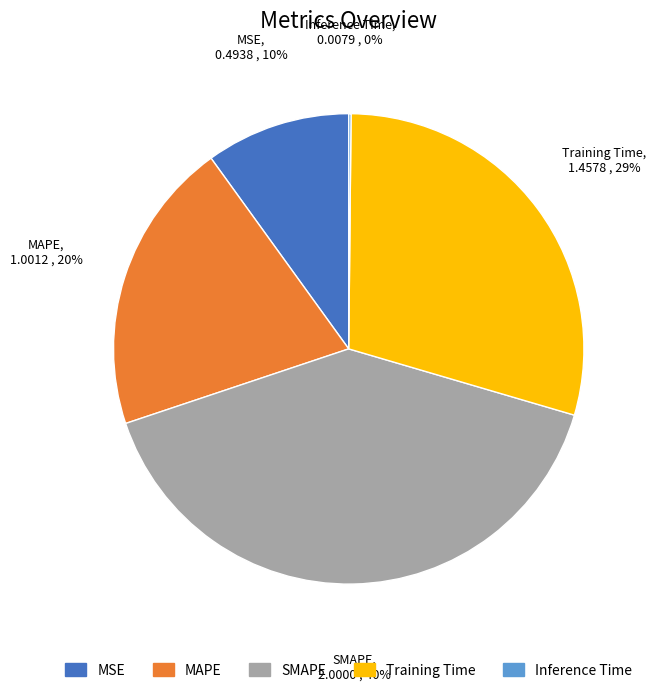

The MAPE slice represents 31% of the pie. True or false?

False